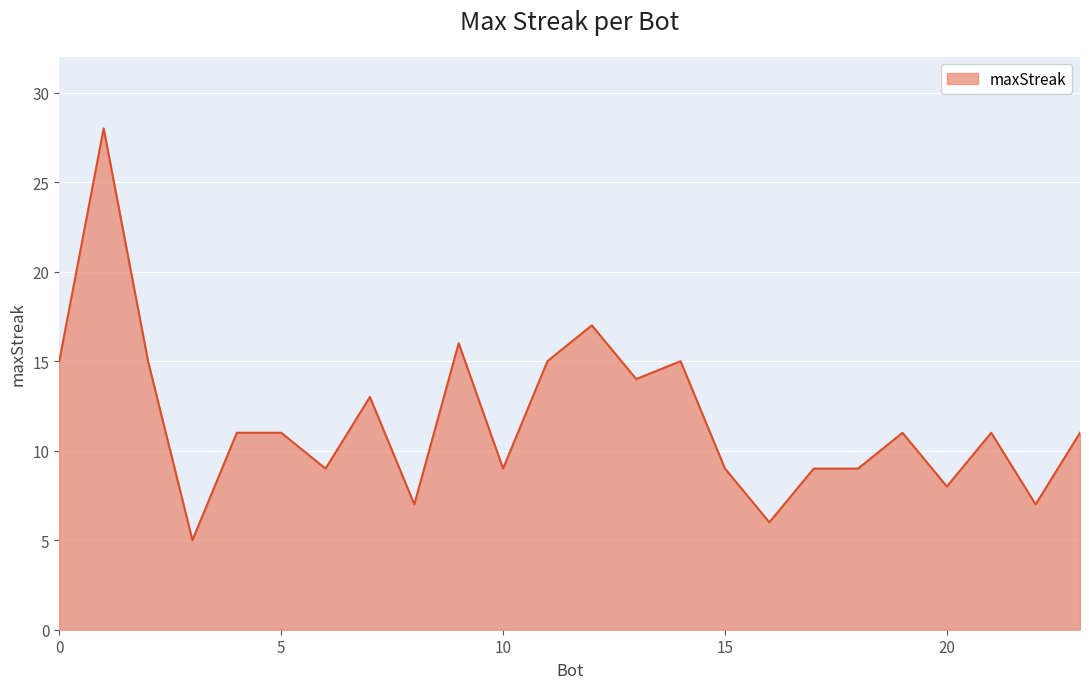

How many categories are shown in the chart?

24